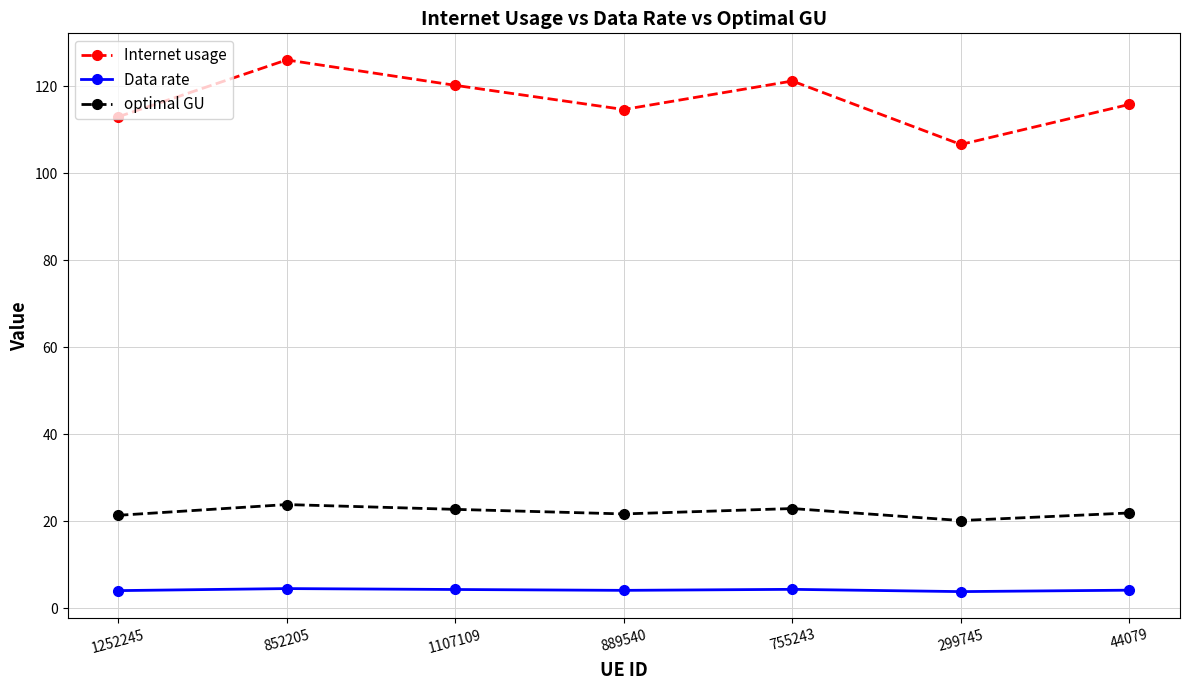

At 852205, list the series in order from smallest to largest.

Data rate, optimal GU, Internet usage